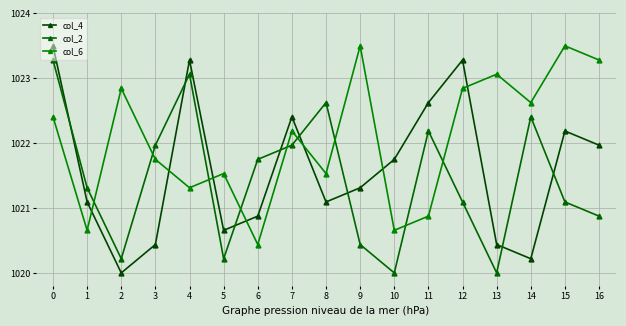

Rank the series by their maximum value, from highest to lowest.

col_4, col_6, col_2